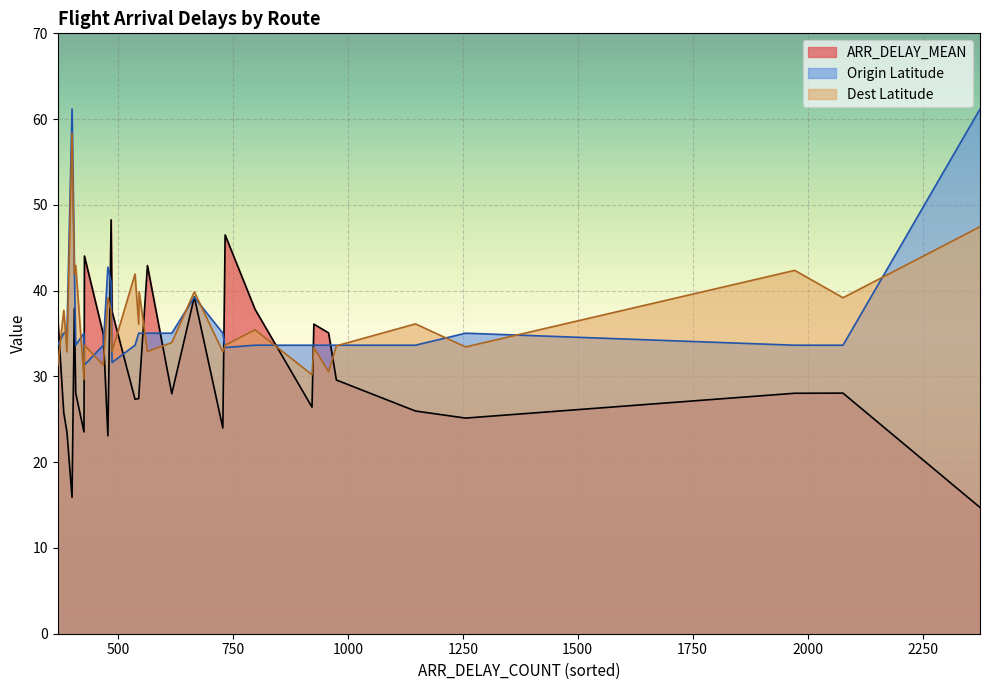

At how many categories does at least one series exceed 16?

30